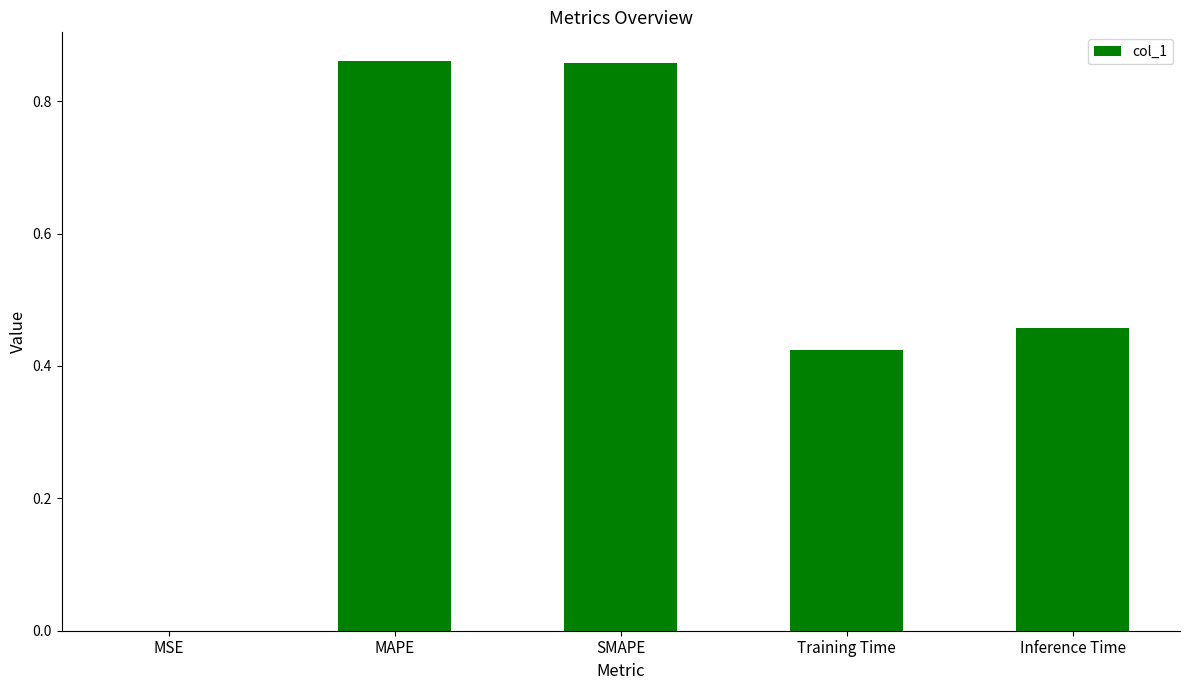

What is the sum of all values?

2.6